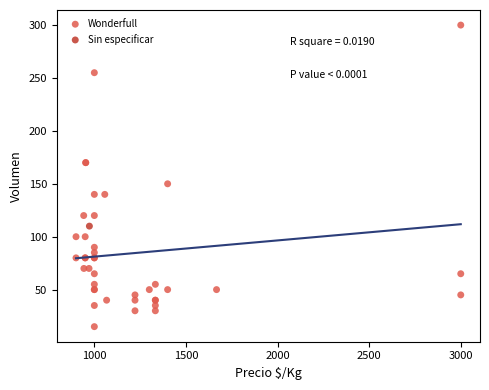

What are all the series names shown in the legend?

Wonderfull, Sin especificar